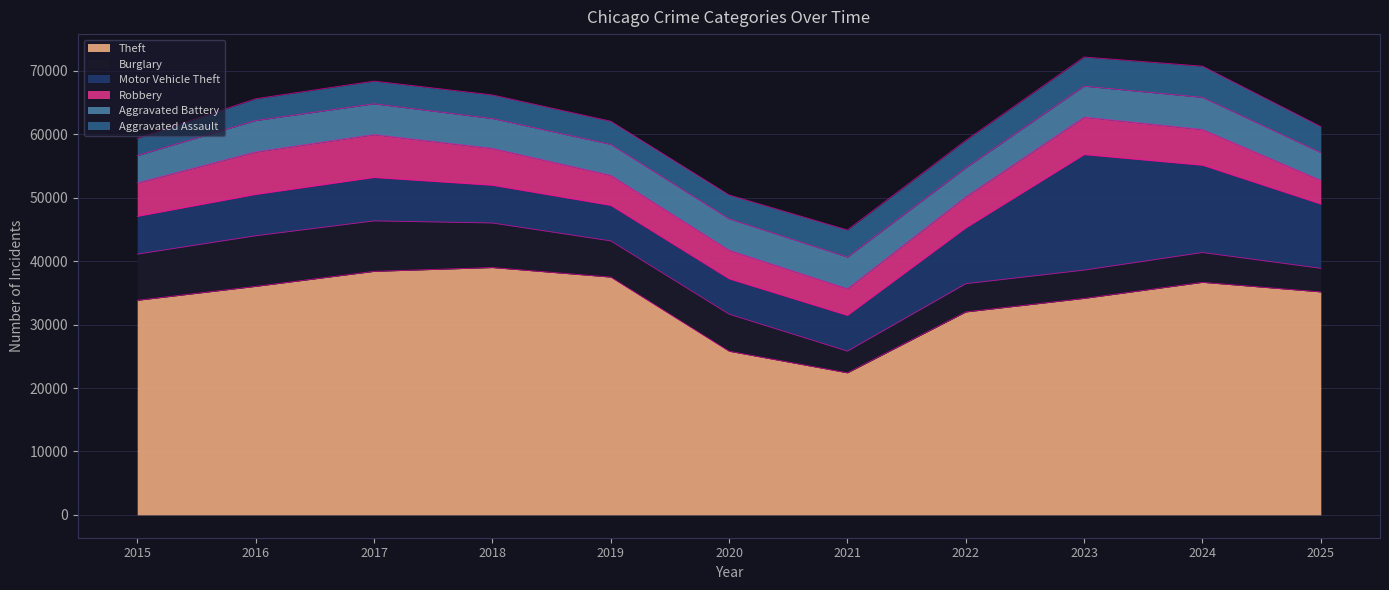

What is the value of the Burglary point at the 9th from the left?

4461